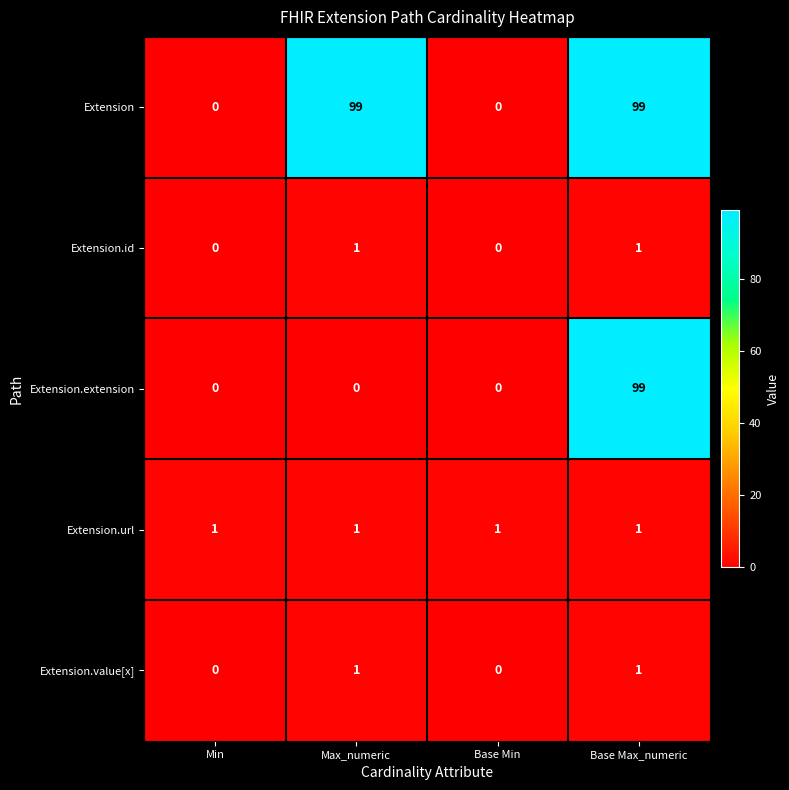

What is the maximum value shown in the chart?

99